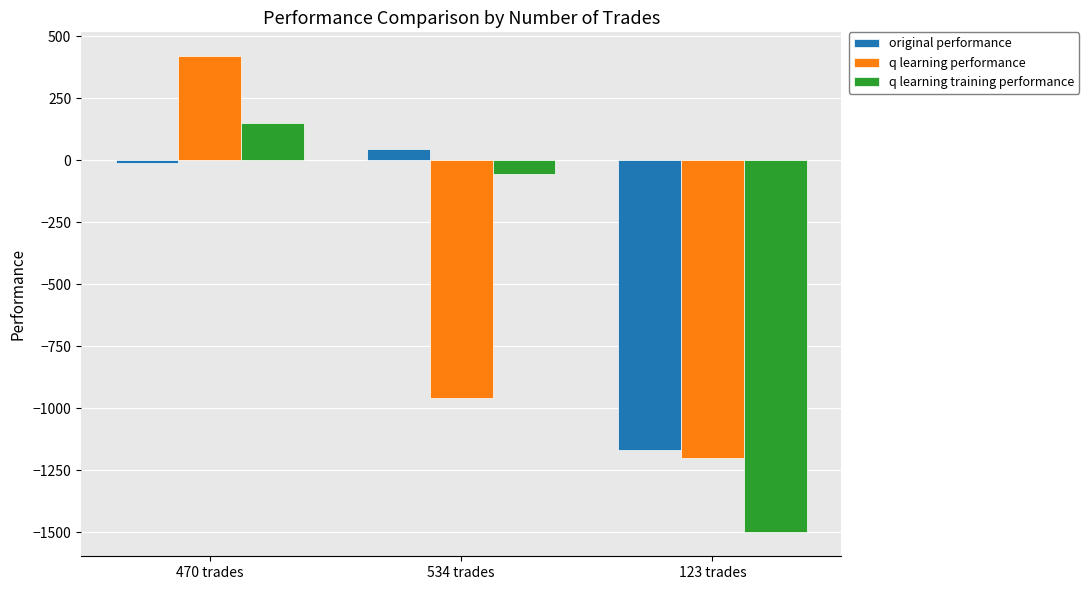

How many bars are there in each group?

3